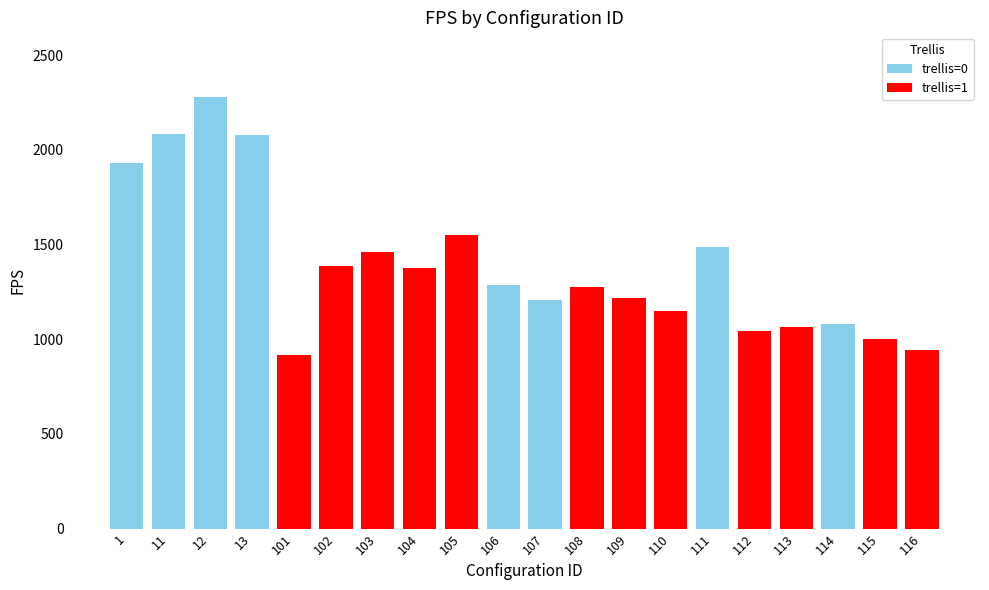

Which has a higher value, 103 or 112?

103